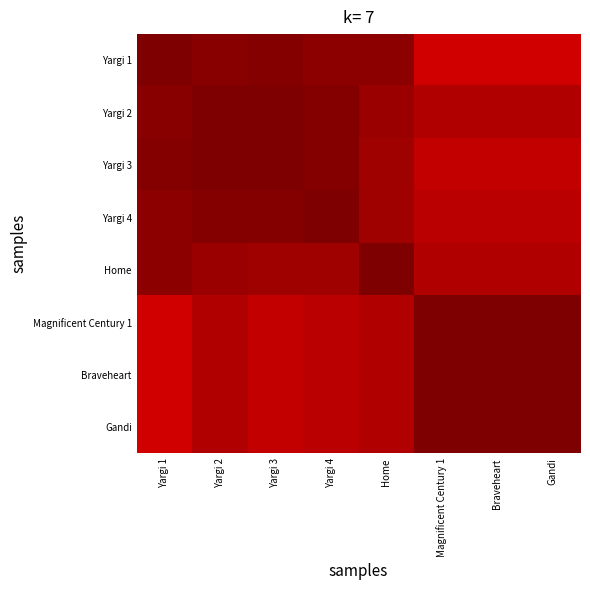

Reading left to right, what are all the values shown in this chart?

Yargi 1: Yargi 1=1.0	Yargi 2=1.0	Yargi 3=1.0	Yargi 4=1.0	Home=1.0	Magnificent Century 1=0.9	Braveheart=0.9	Gandi=0.9
Yargi 2: Yargi 1=1.0	Yargi 2=1.0	Yargi 3=1.0	Yargi 4=1.0	Home=1.0	Magnificent Century 1=1.0	Braveheart=1.0	Gandi=1.0
Yargi 3: Yargi 1=1.0	Yargi 2=1.0	Yargi 3=1.0	Yargi 4=1.0	Home=1.0	Magnificent Century 1=0.9	Braveheart=0.9	Gandi=0.9
Yargi 4: Yargi 1=1.0	Yargi 2=1.0	Yargi 3=1.0	Yargi 4=1.0	Home=1.0	Magnificent Century 1=0.9	Braveheart=0.9	Gandi=0.9
Home: Yargi 1=1.0	Yargi 2=1.0	Yargi 3=1.0	Yargi 4=1.0	Home=1.0	Magnificent Century 1=1.0	Braveheart=1.0	Gandi=1.0
Magnificent Century 1: Yargi 1=0.9	Yargi 2=1.0	Yargi 3=0.9	Yargi 4=0.9	Home=1.0	Magnificent Century 1=1.0	Braveheart=1.0	Gandi=1.0
Braveheart: Yargi 1=0.9	Yargi 2=1.0	Yargi 3=0.9	Yargi 4=0.9	Home=1.0	Magnificent Century 1=1.0	Braveheart=1.0	Gandi=1.0
Gandi: Yargi 1=0.9	Yargi 2=1.0	Yargi 3=0.9	Yargi 4=0.9	Home=1.0	Magnificent Century 1=1.0	Braveheart=1.0	Gandi=1.0